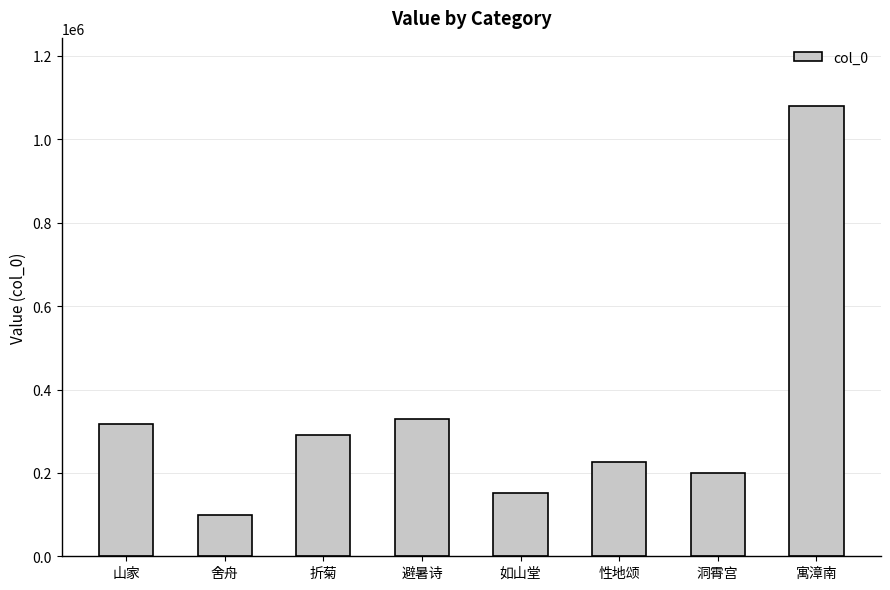

What is the value of the 5th bar from the left?

151064